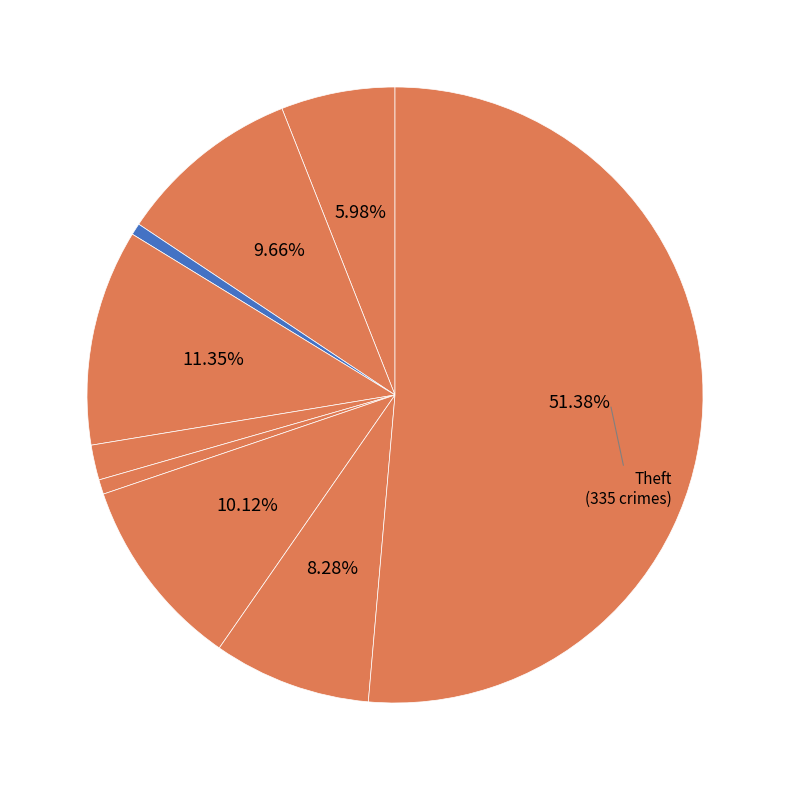

How many slices are in this pie chart?

9